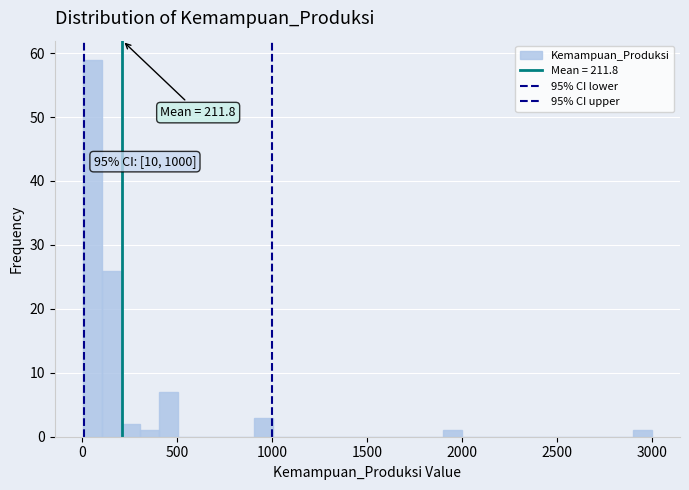

Read against the x-axis, roughly where is the centre of the tallest bar?

50